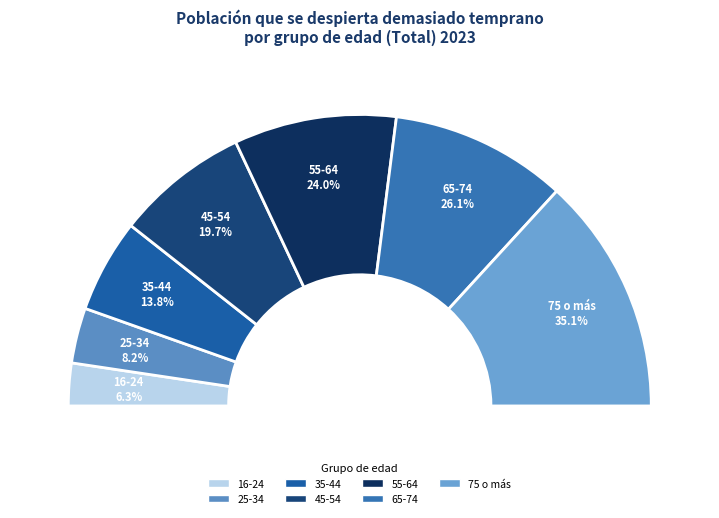

Which slice is the smallest?

16-24